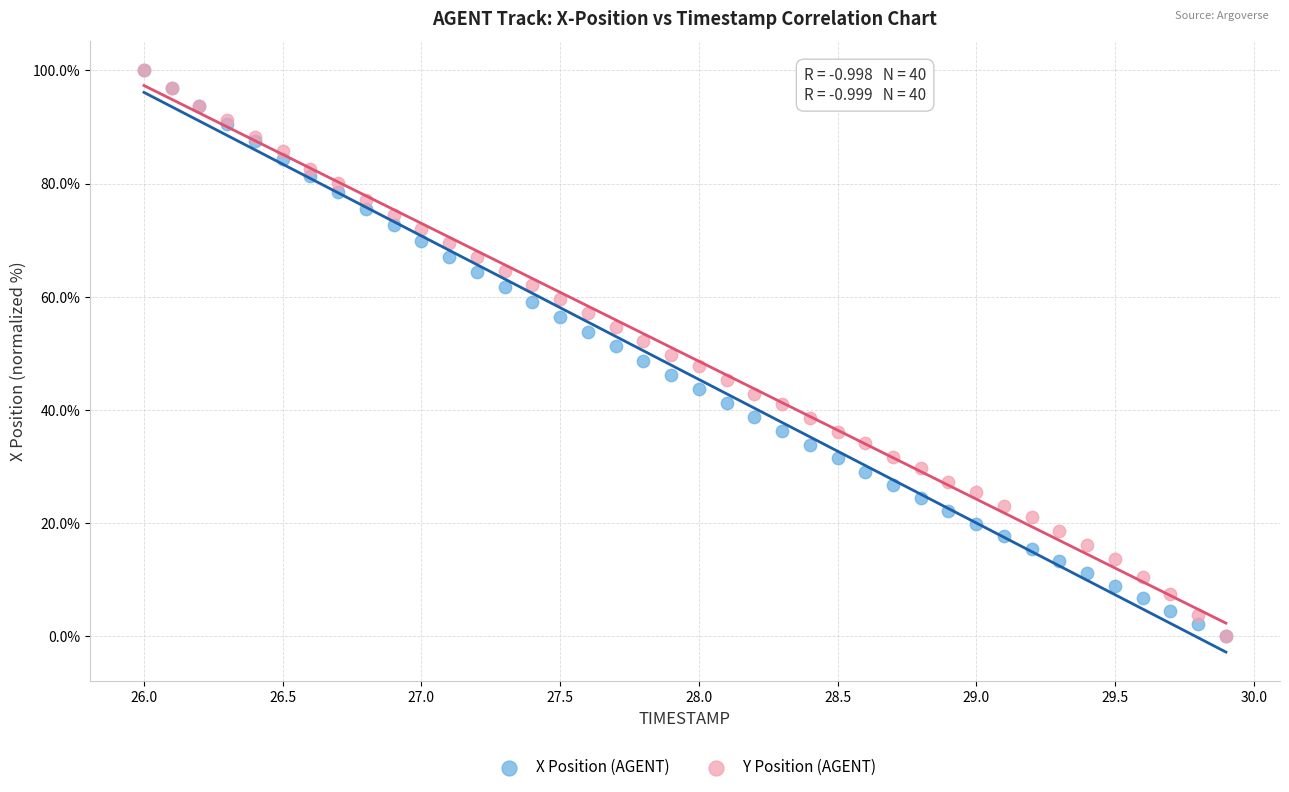

What are all the series names shown in the legend?

X Position (AGENT), Y Position (AGENT)